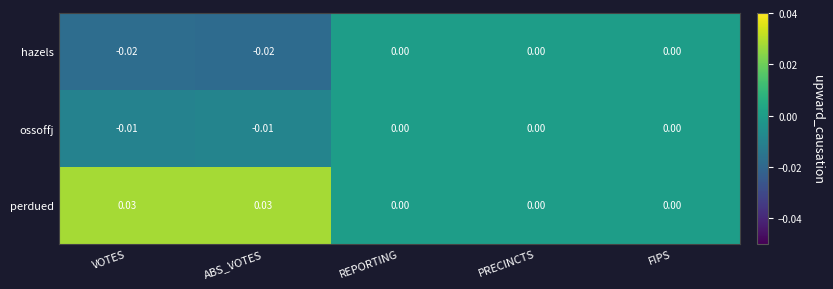

At VOTES, list the series in order from smallest to largest.

hazels, ossoffj, perdued